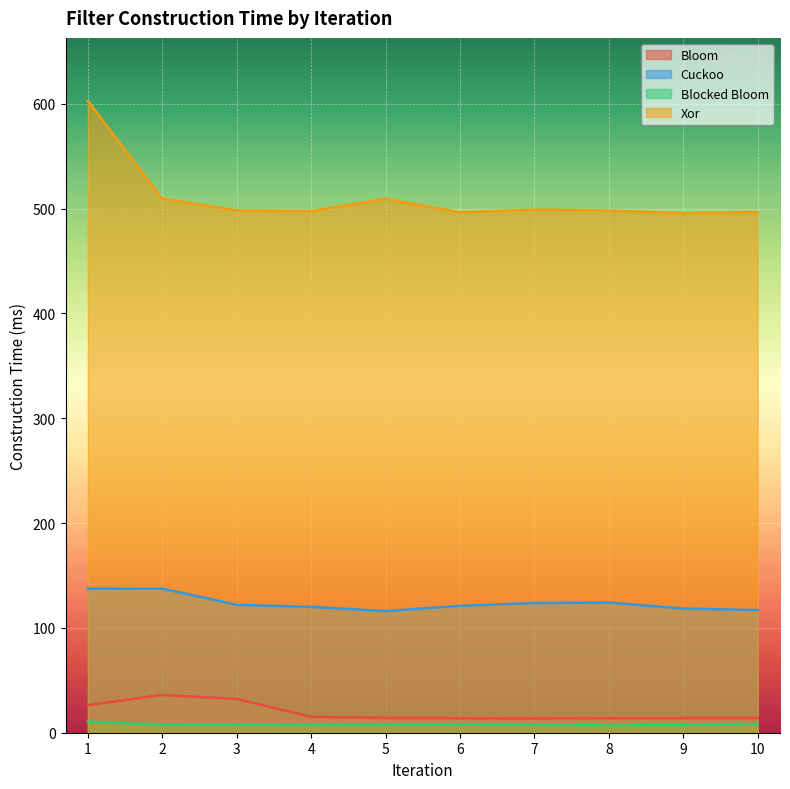

Reading left to right, what are all the values shown in this chart?

Bloom: 26.3	36.0	32.2	15.1	14.1	13.8	13.7	13.8	13.9	13.9
Cuckoo: 137.5	137.4	122.0	120.0	116.0	121.1	123.7	124.2	118.5	117.0
Blocked Bloom: 10.7	7.5	7.5	7.3	7.4	7.8	7.3	7.0	7.1	8.2
Xor: 602.5	509.3	498.3	497.7	509.3	496.4	499.0	498.1	495.5	496.6